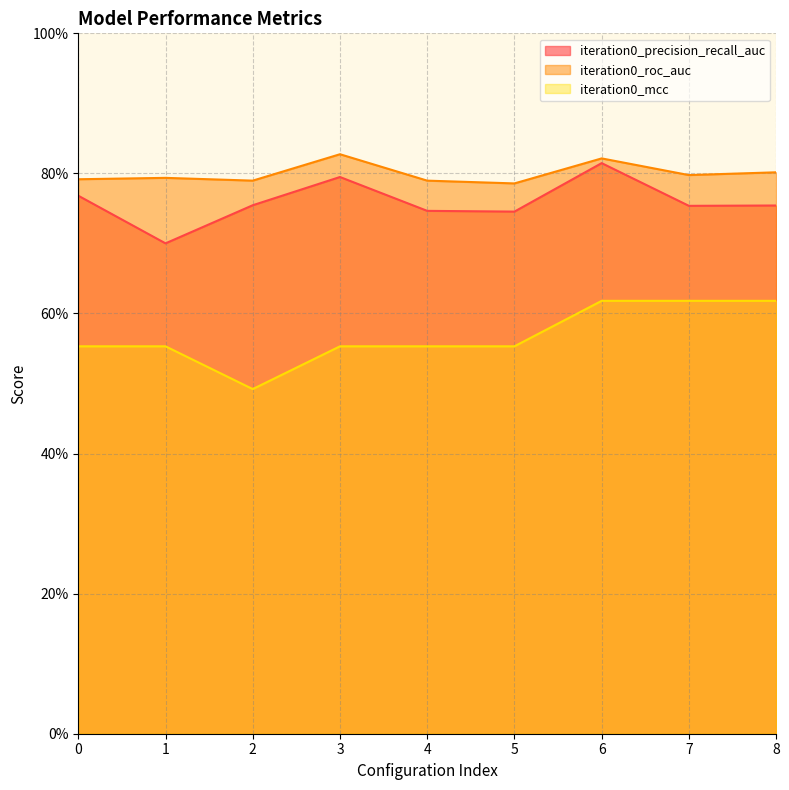

Where is the first local minimum for iteration0_mcc?

2